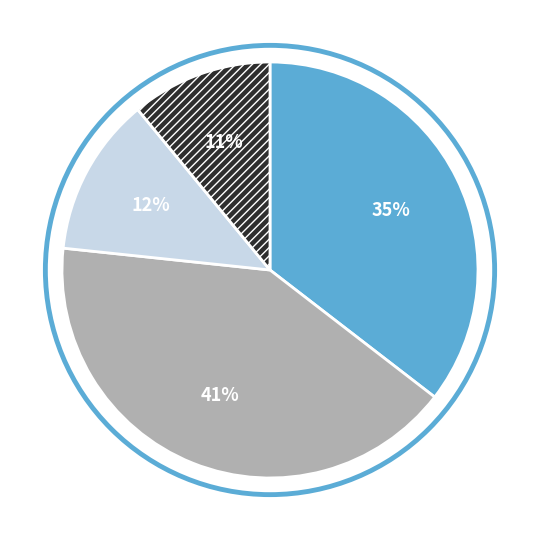

To the nearest percent, what is the average slice percentage?

25%